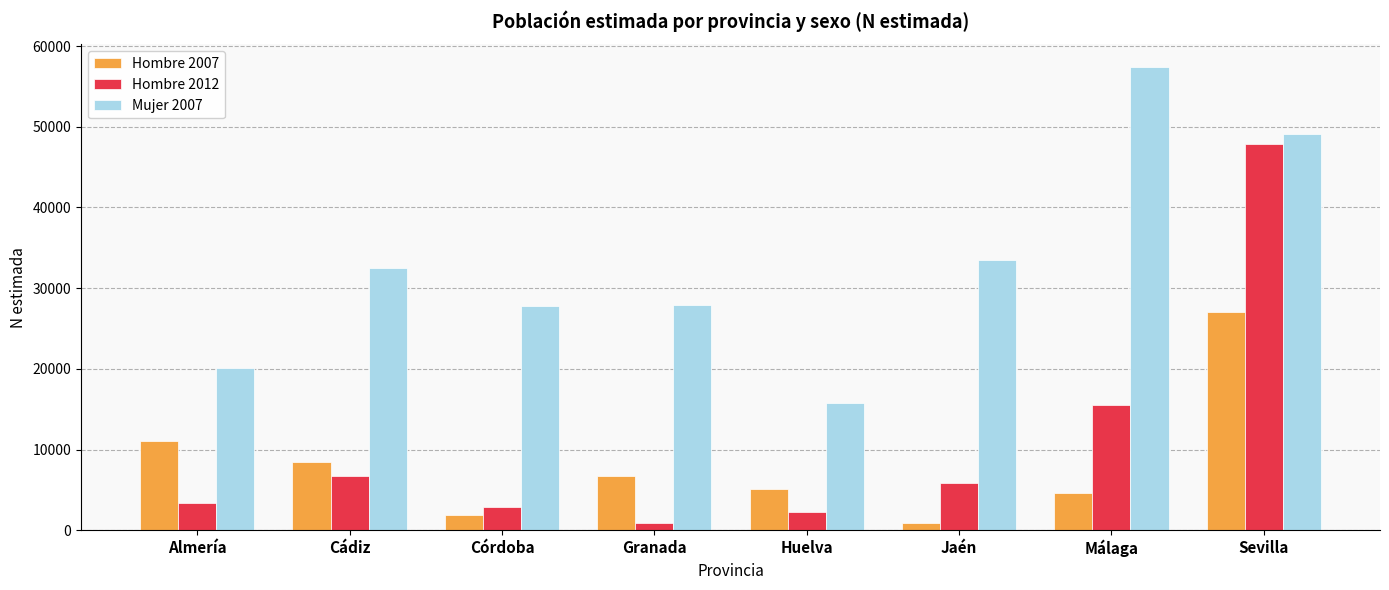

Count the number of categories in the chart.

8